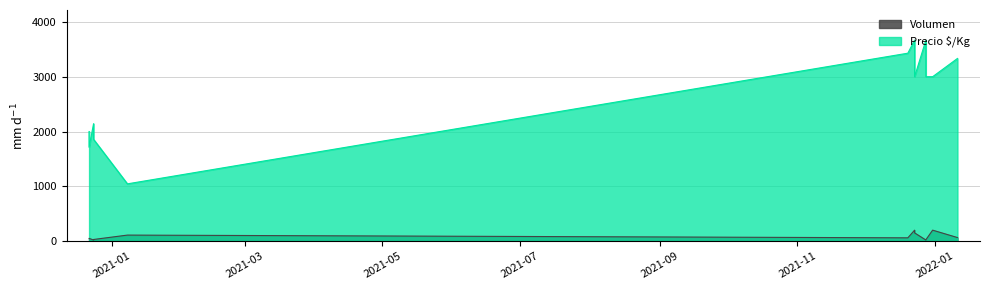

Is the value of Volumen at 2021-12-20 greater than the value of Precio $/Kg at 2021-01-08?

No